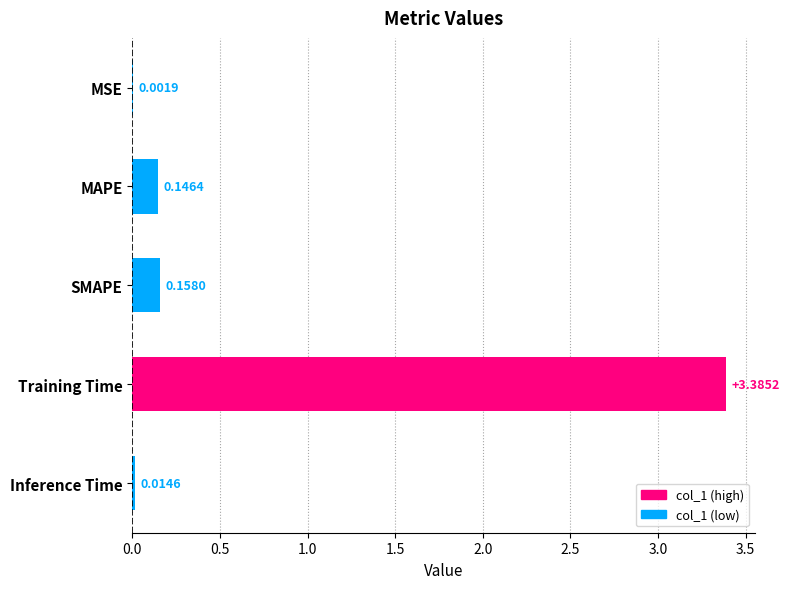

At which label is the value closest to 1?

SMAPE